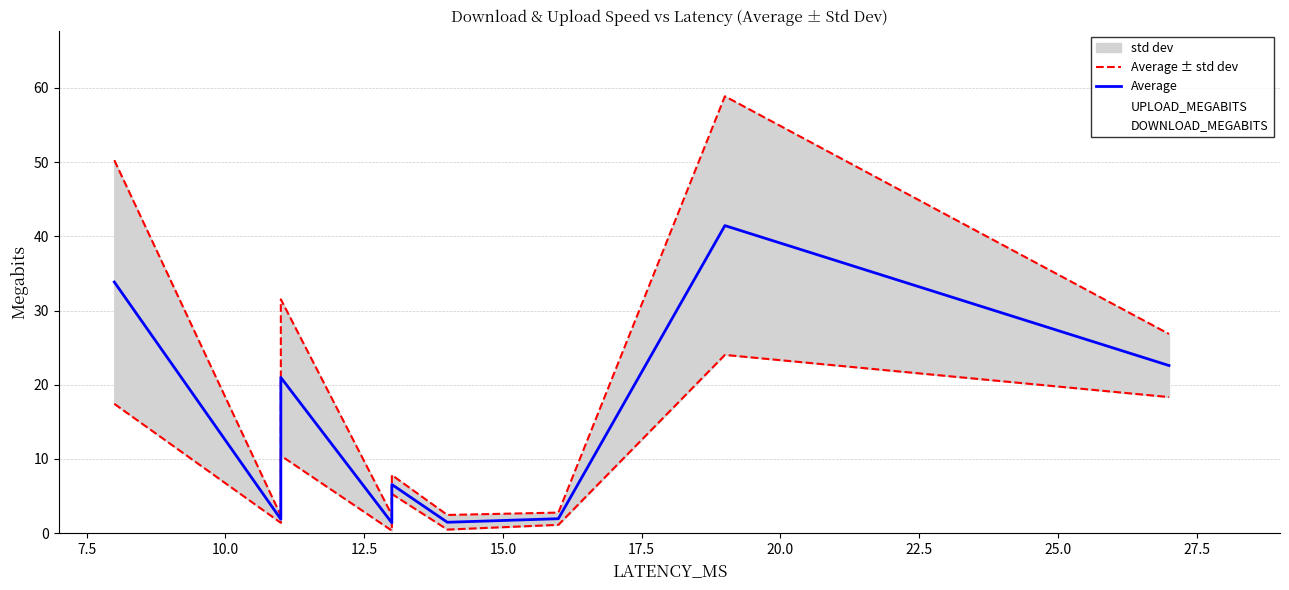

True or false: DOWNLOAD_MEGABITS and UPLOAD_MEGABITS intersect in this chart.

False